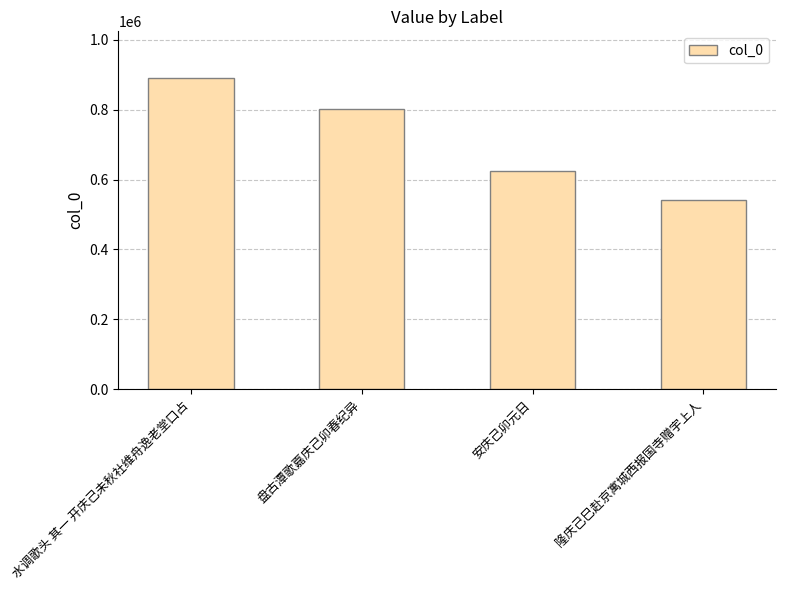

At which label is the value closest to 716257?

盘古潭歌嘉庆己卯春纪异